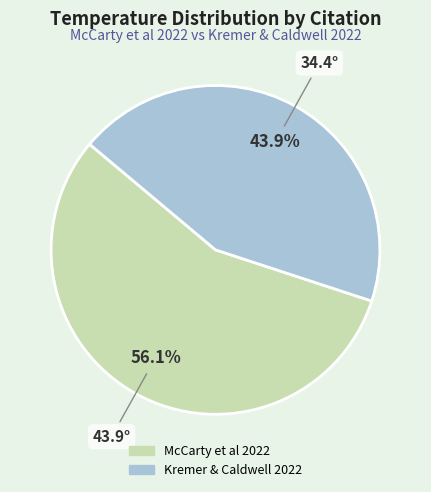

Do Kremer & Caldwell 2022 and McCarty et al 2022 together represent more than half of the pie?

Yes